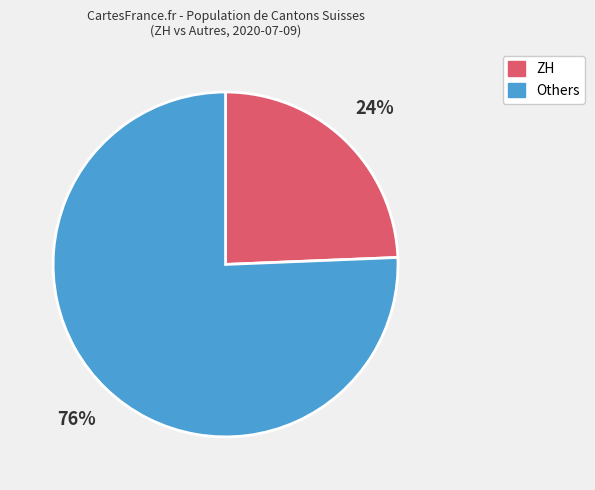

How many segments does this pie chart have?

2